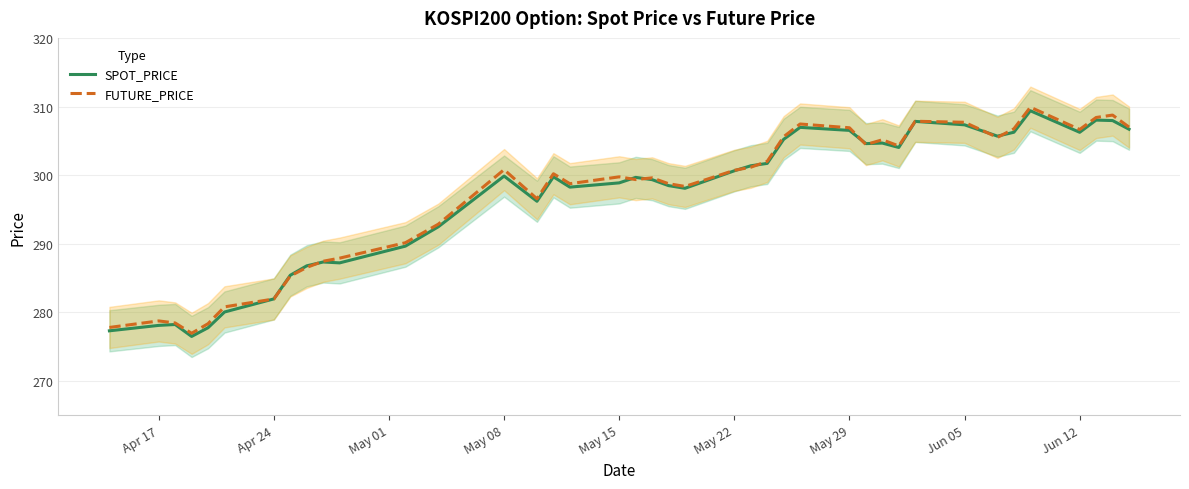

Where does the SPOT_PRICE series first go above 299?

May 08